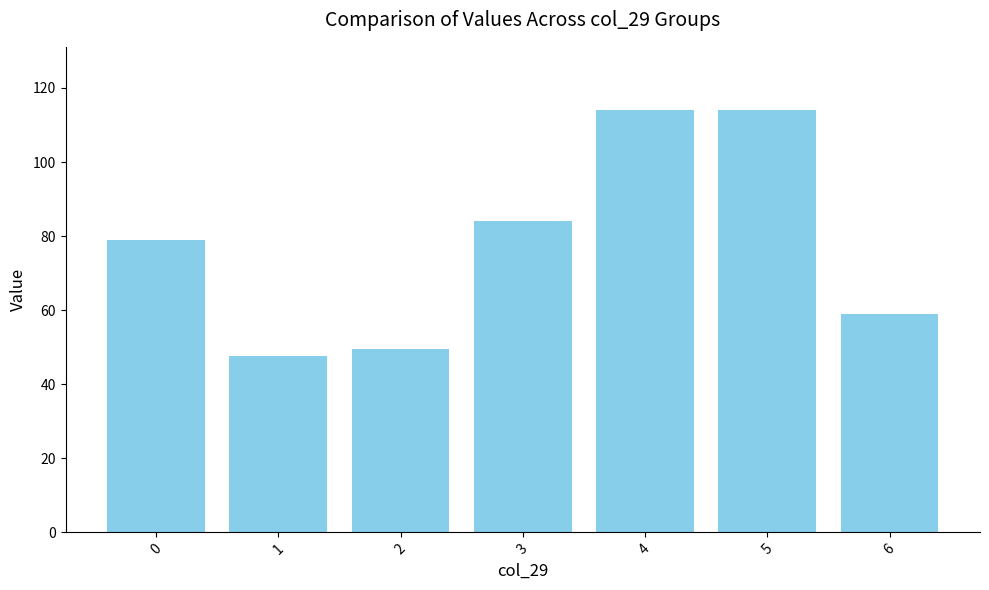

What is the value of the 1st bar from the left?

79.0